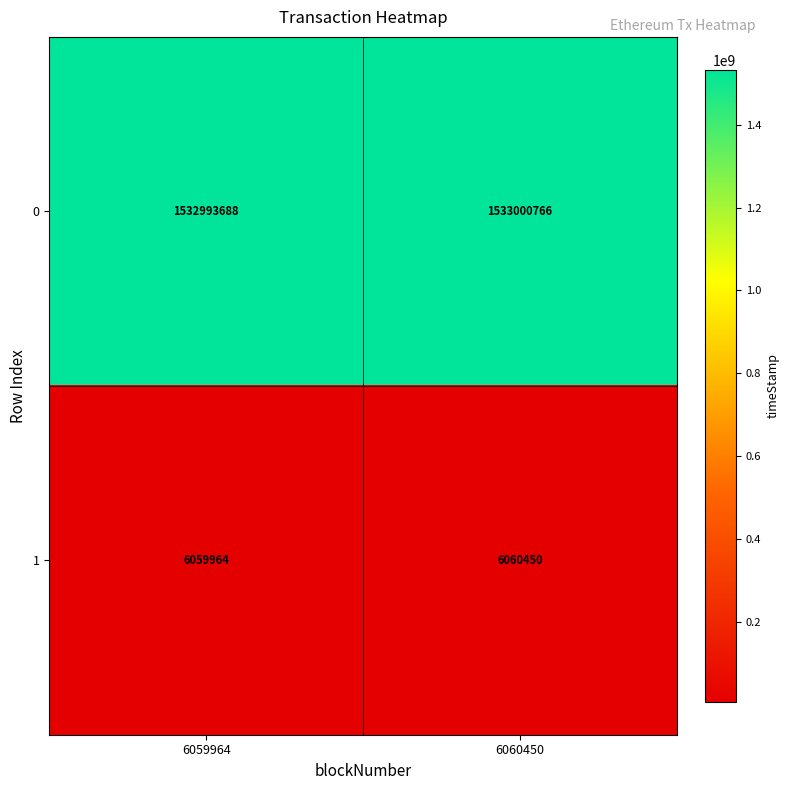

What is the sum of all 0 values?

3065994454